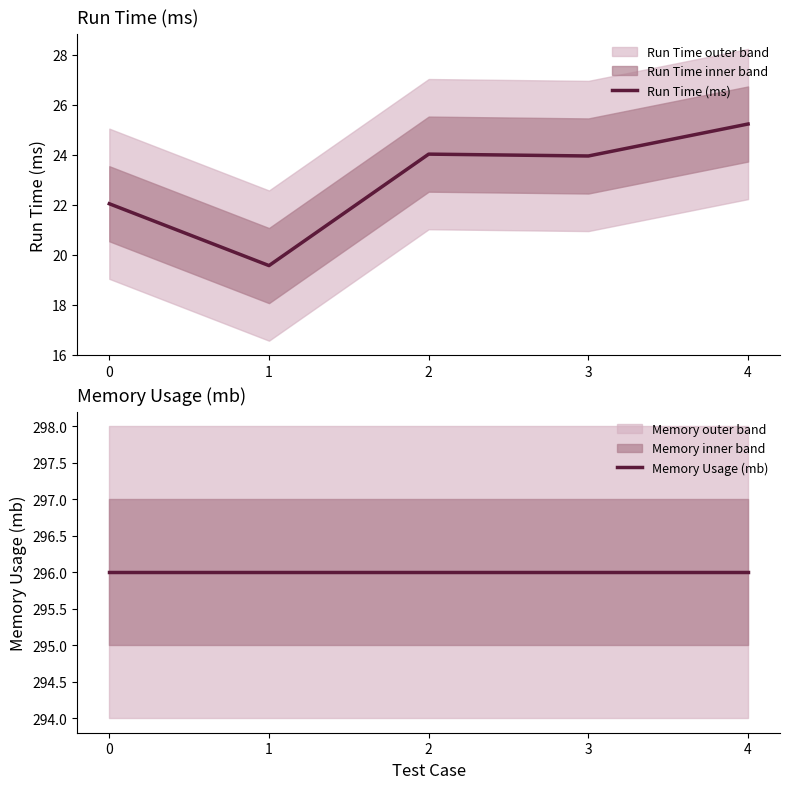

Is the value of Memory Usage (mb) at 0 greater than the value of Run Time (ms) at 0?

Yes